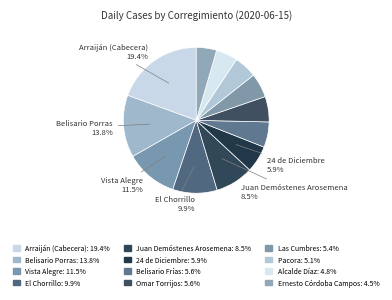

What percentage is the Belisario Frías slice, to the nearest percent?

6%